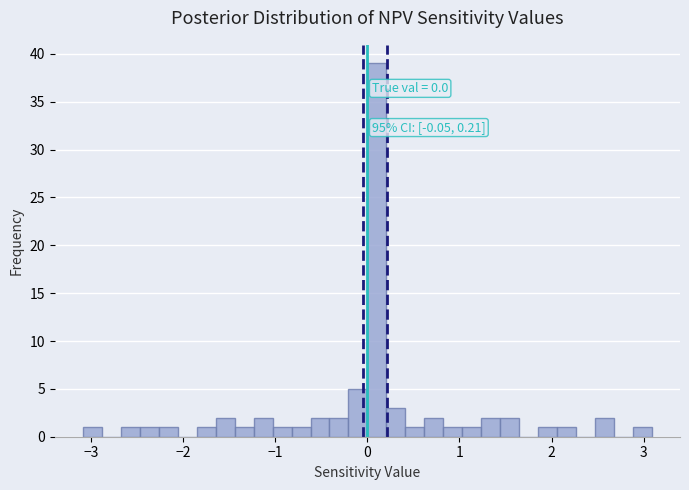

Read against the x-axis, roughly where is the centre of the tallest bar?

0.1